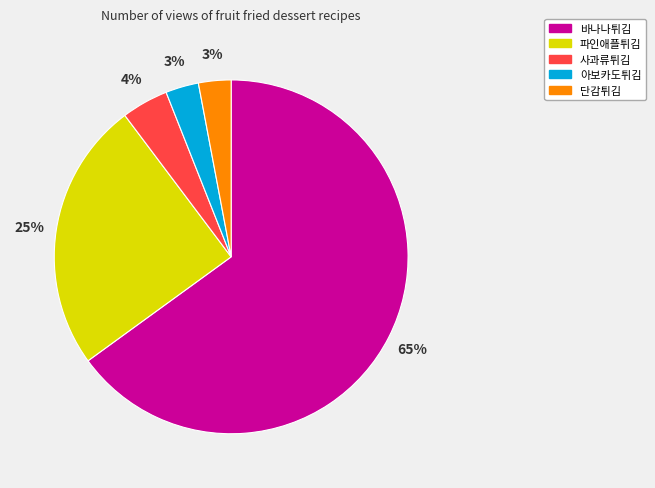

To the nearest percent, what is the average slice percentage?

20%